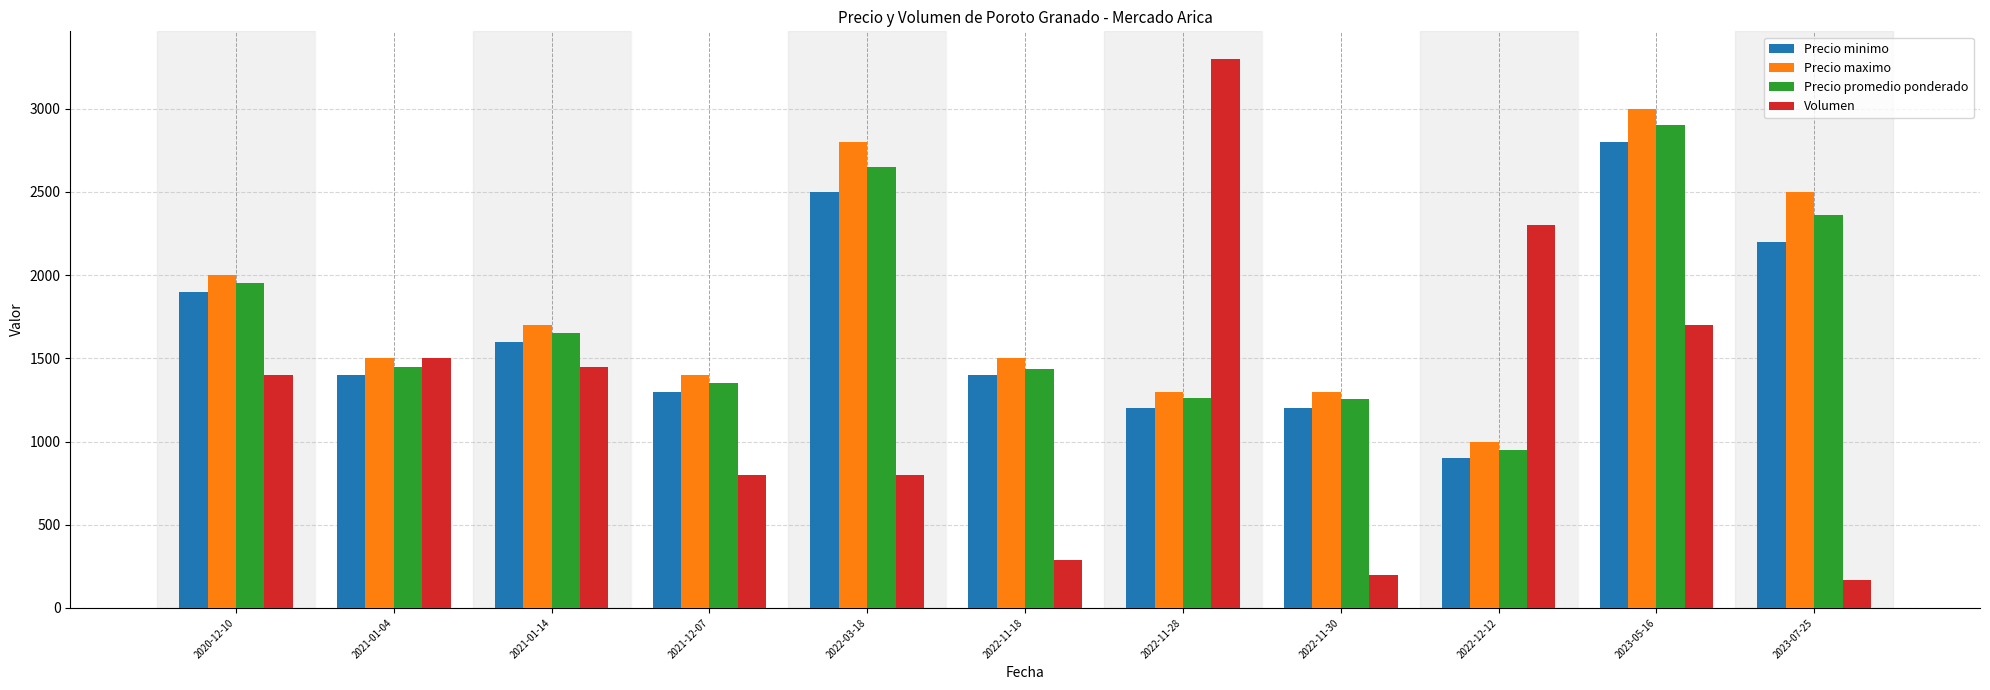

What is the sum of the Precio minimo values at 2021-01-04 and 2021-01-14?

3000